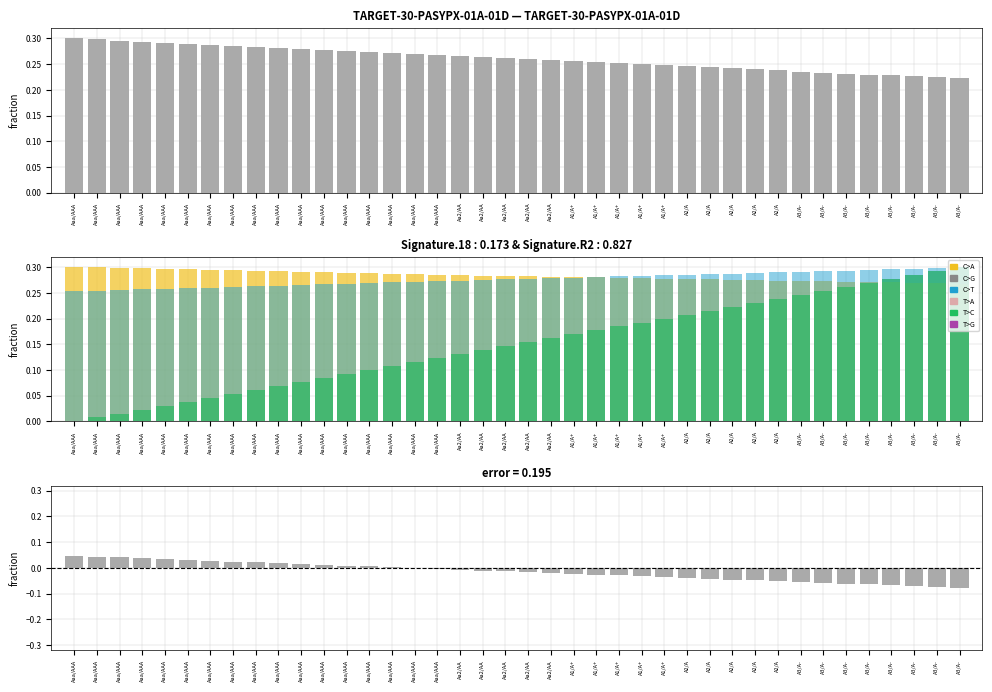

List the labels in order of C>T value, largest first.

A3/A-, A3/A-, A3/A-, A3/A-, A3/A-, A3/A-, A3/A-, A3/A-, A2/A, A2/A, A2/A, A2/A, A2/A, A1/A+, A1/A+, A1/A+, A1/A+, A1/A+, Aa2/AA, Aa2/AA, Aa2/AA, Aa2/AA, Aa2/AA, Aaa/AAA, Aaa/AAA, Aaa/AAA, Aaa/AAA, Aaa/AAA, Aaa/AAA, Aaa/AAA, Aaa/AAA, Aaa/AAA, Aaa/AAA, Aaa/AAA, Aaa/AAA, Aaa/AAA, Aaa/AAA, Aaa/AAA, Aaa/AAA, Aaa/AAA